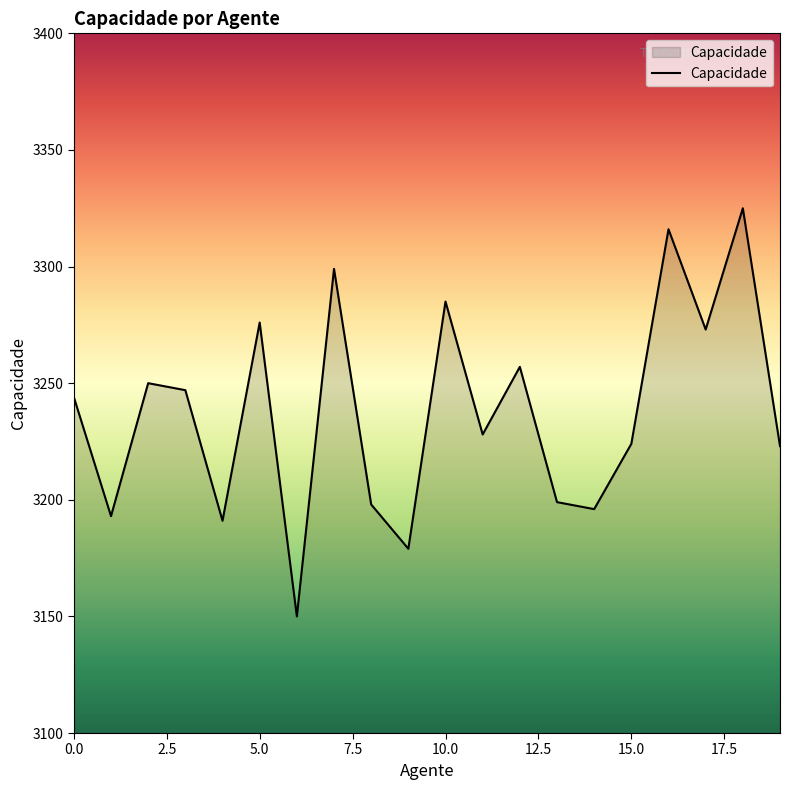

What is the maximum value shown in the chart?

3325